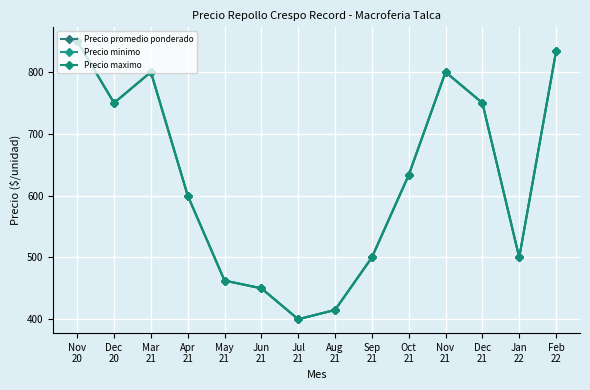

True or false: Precio maximo and Precio minimo intersect in this chart.

False